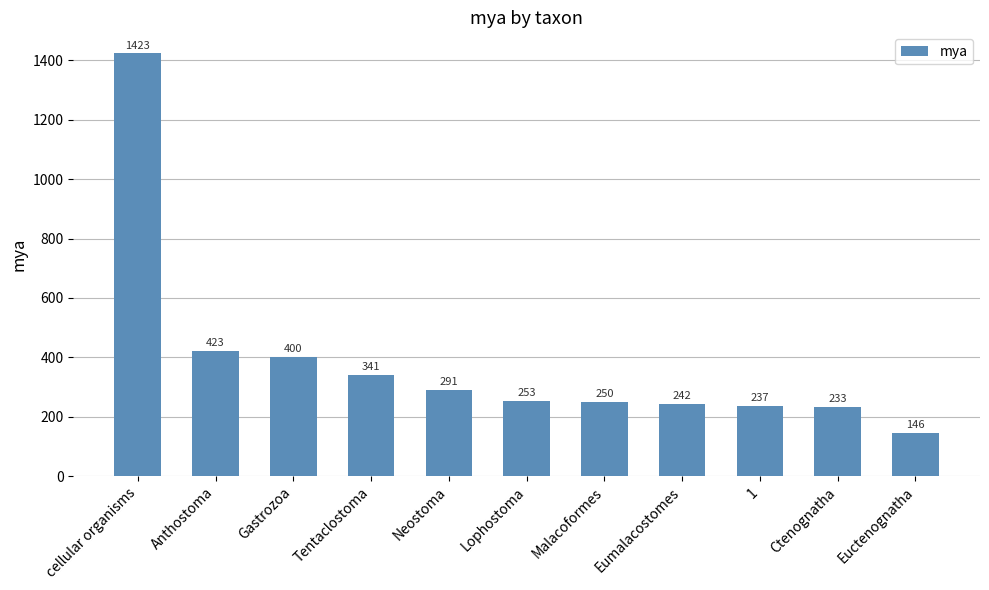

Are the bars horizontal?

No